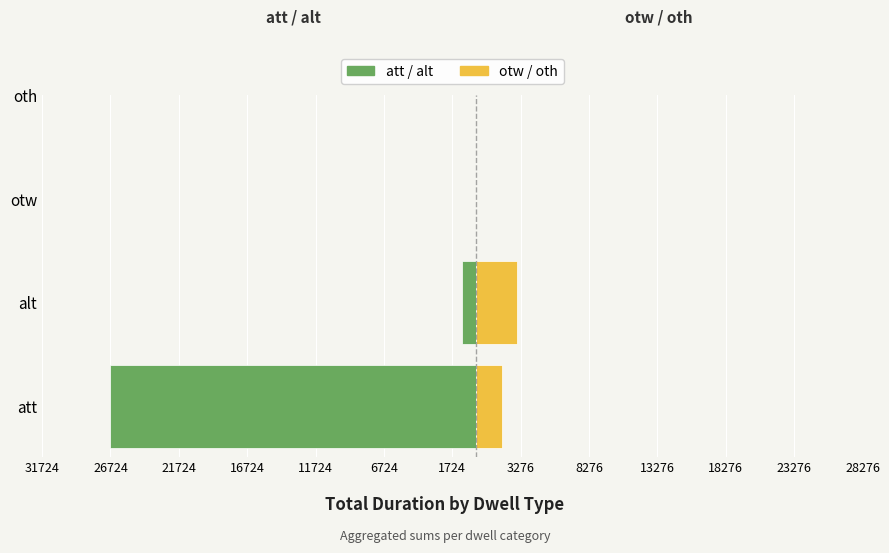

At how many categories does at least one series exceed -10281?

2